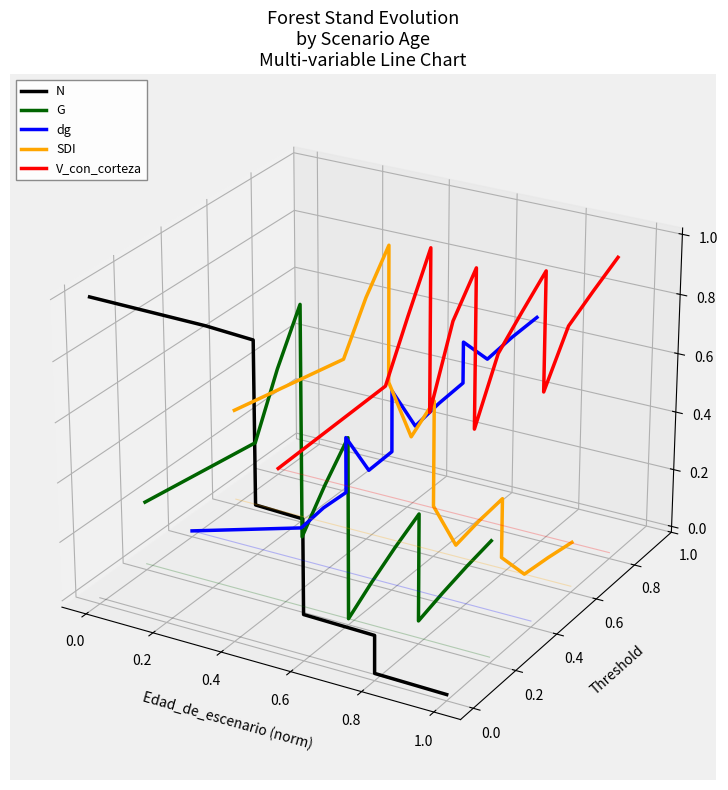

List the series in order of their peak value, highest first.

SDI, V_con_corteza, N, G, dg